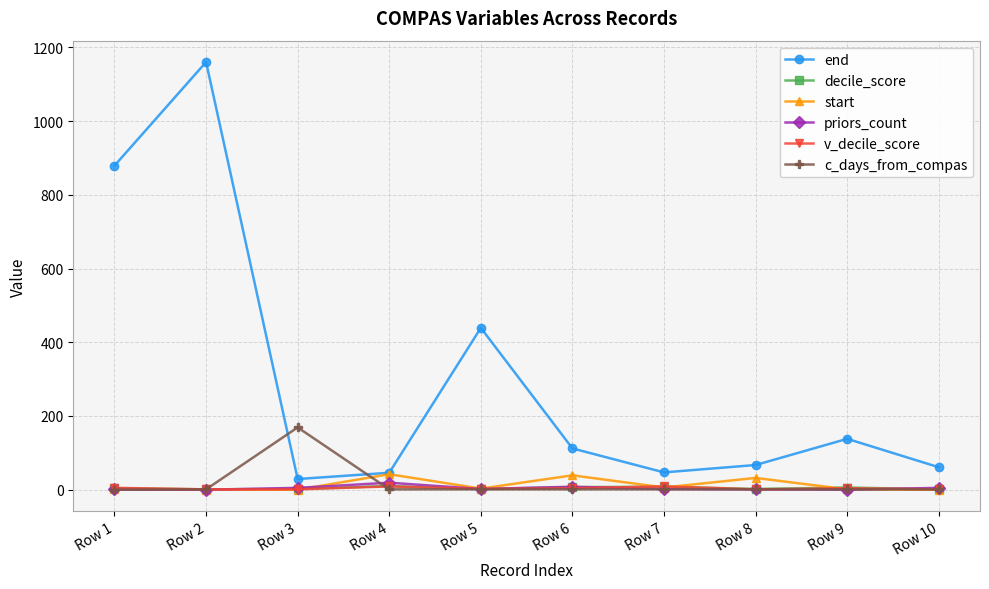

Between Row 5 and Row 10, which series saw the biggest shift?

end